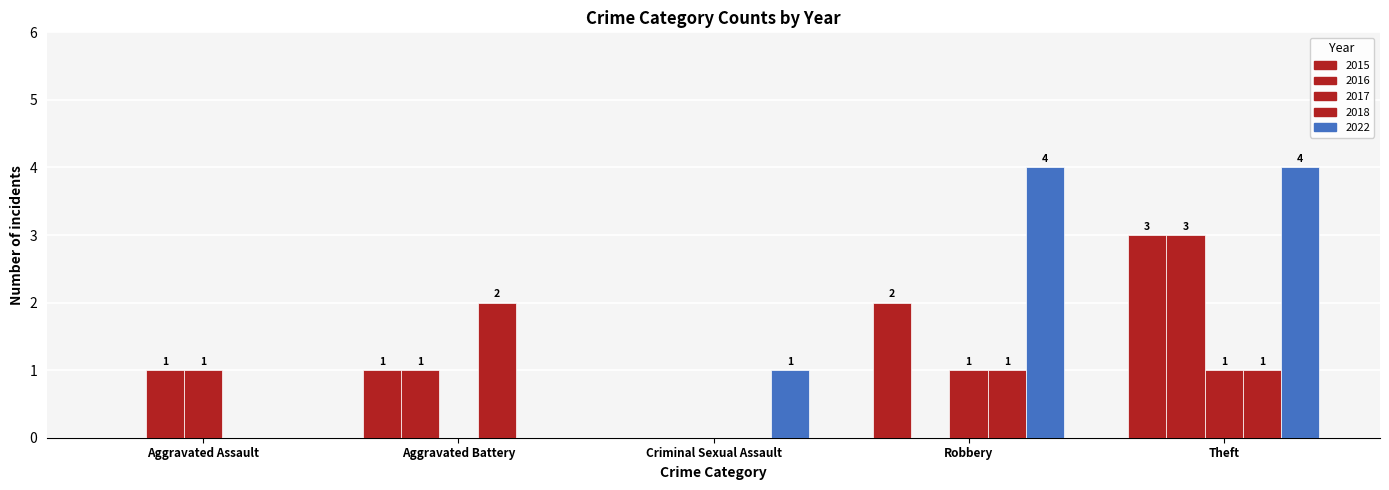

Are the bars grouped side by side (vs. stacked)?

Yes